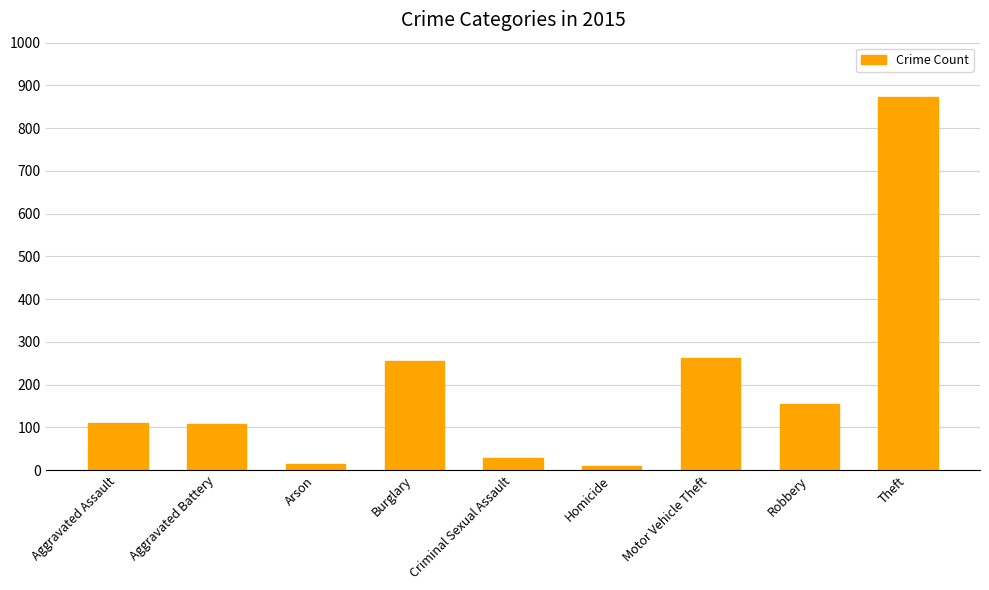

What position from the left is Theft?

9